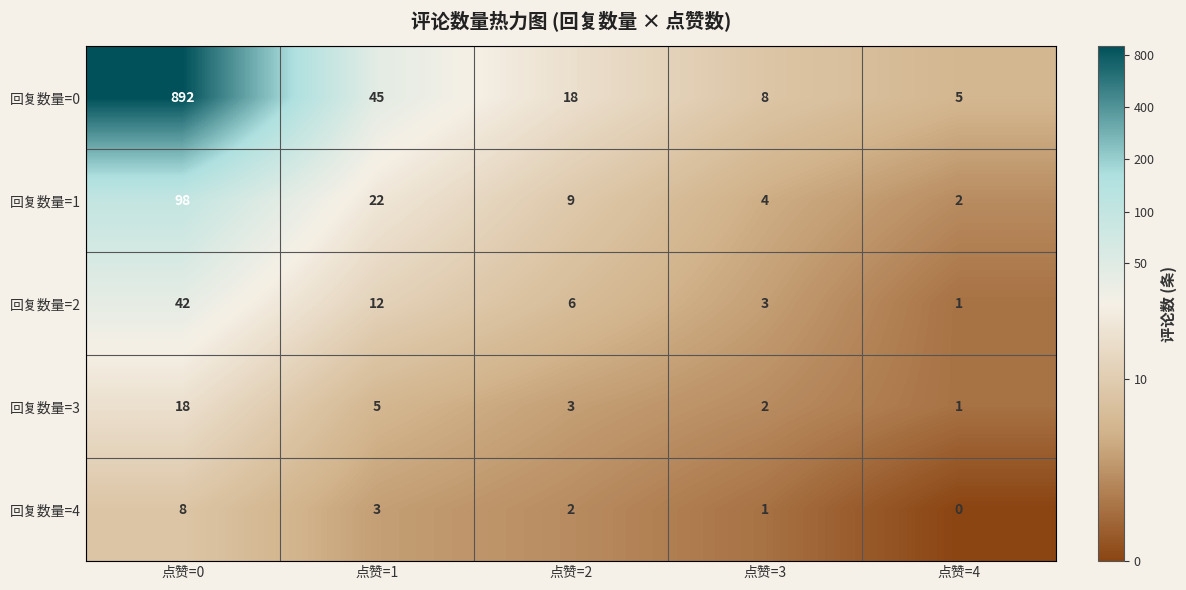

The 回复数量=2 series shows 4 at 点赞=2. True or false?

False